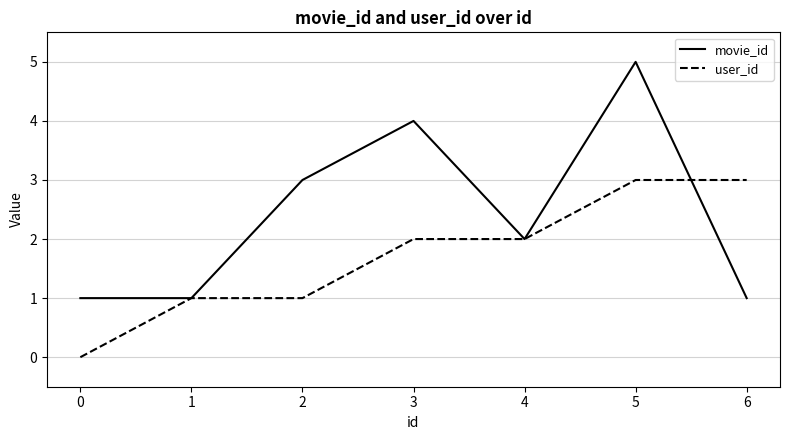

Which series changed the most between 4 and 5?

movie_id